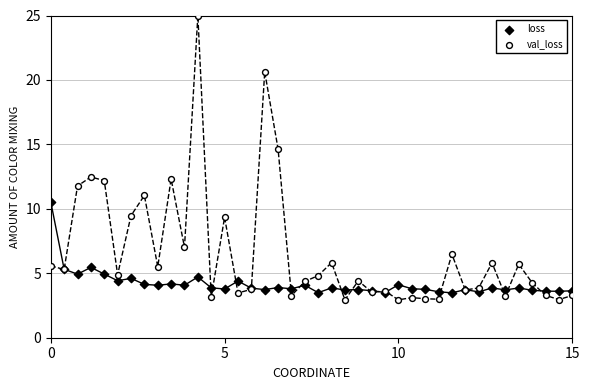

Which series has the largest Y range (max minus min)?

val_loss